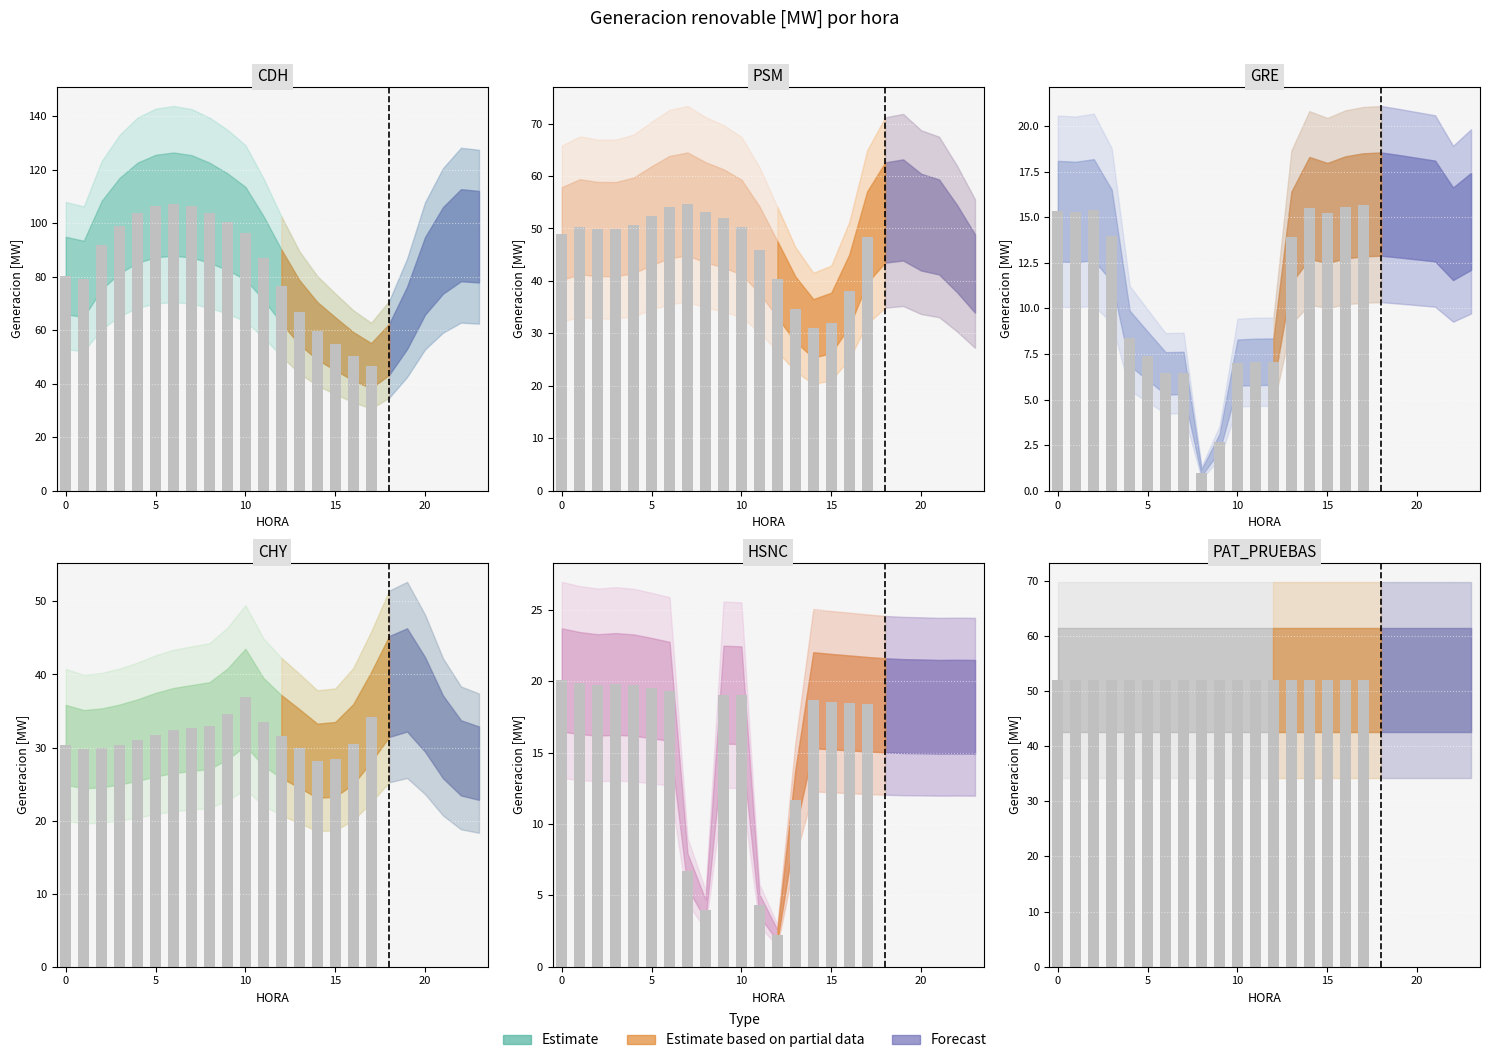

What is the total value across all series at 17?

215.4